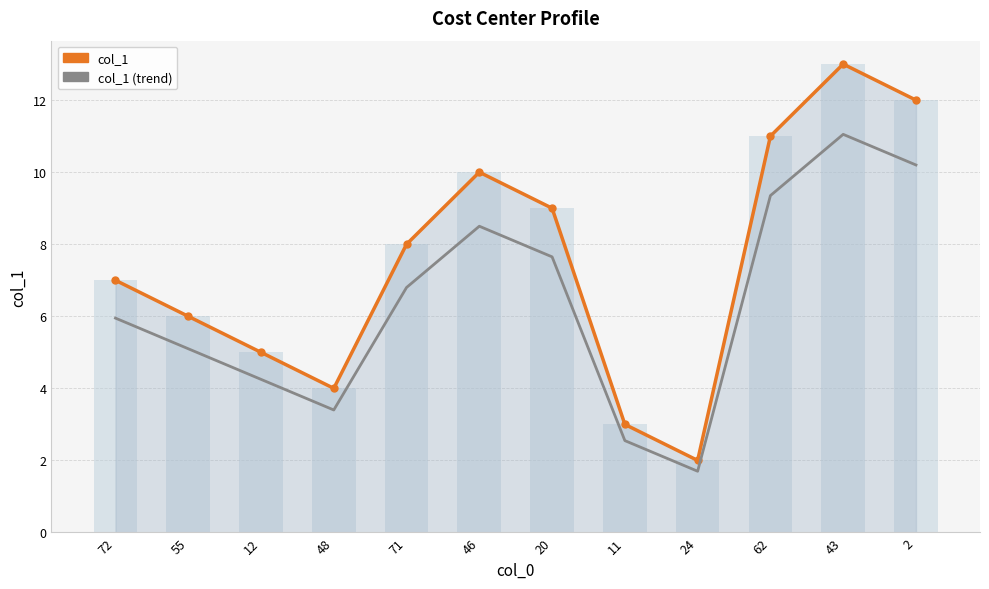

What are all the series names shown in the legend?

col_1, col_1 (trend)